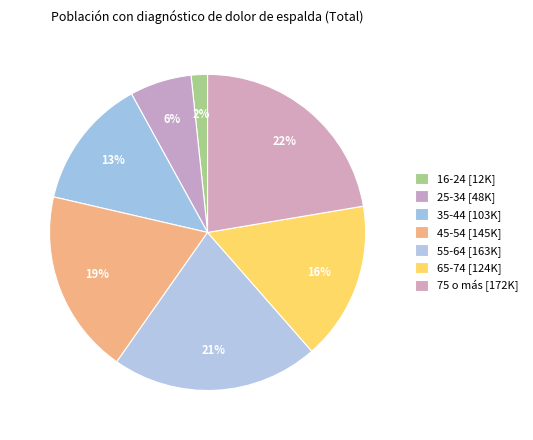

Which category has the smallest portion of the pie?

16-24